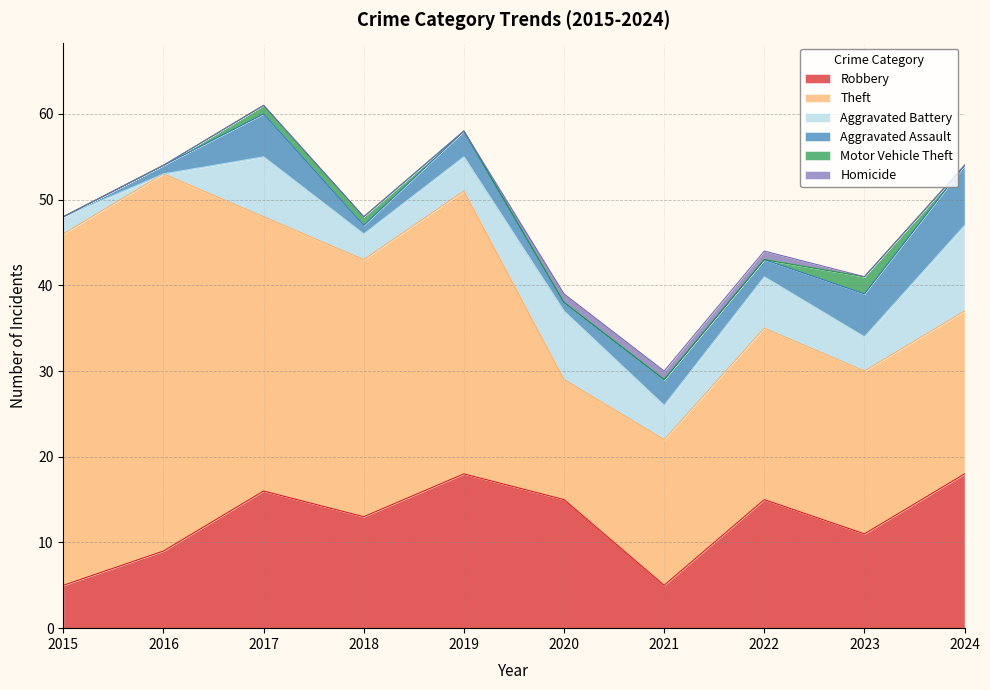

Reading right to left, what are all the values shown in this chart?

Robbery: 2024=18	2023=11	2022=15	2021=5	2020=15	2019=18	2018=13	2017=16	2016=9	2015=5
Theft: 2024=19	2023=19	2022=20	2021=17	2020=14	2019=33	2018=30	2017=32	2016=44	2015=41
Aggravated Battery: 2024=10	2023=4	2022=6	2021=4	2020=8	2019=4	2018=3	2017=7	2016=0	2015=2
Aggravated Assault: 2024=7	2023=5	2022=2	2021=3	2020=1	2019=3	2018=1	2017=5	2016=1	2015=0
Motor Vehicle Theft: 2024=0	2023=2	2022=0	2021=0	2020=0	2019=0	2018=1	2017=1	2016=0	2015=0
Homicide: 2024=0	2023=0	2022=1	2021=1	2020=1	2019=0	2018=0	2017=0	2016=0	2015=0